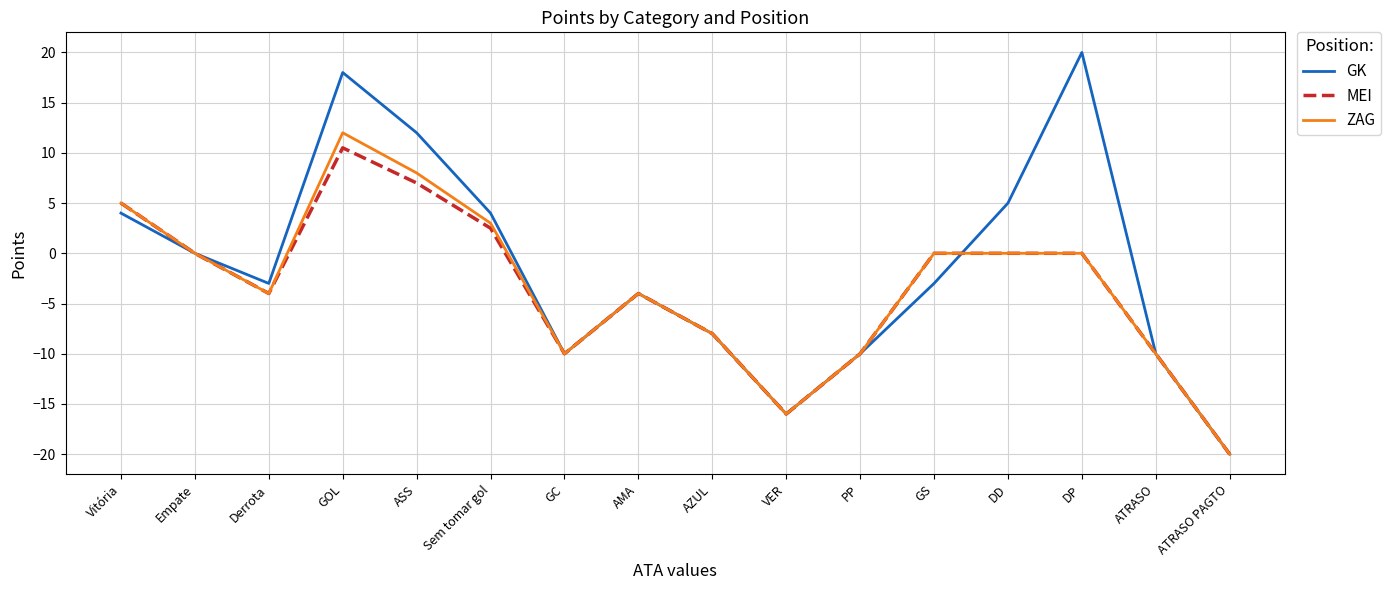

What is the difference between the maximum and minimum values in the MEI series?

30.5